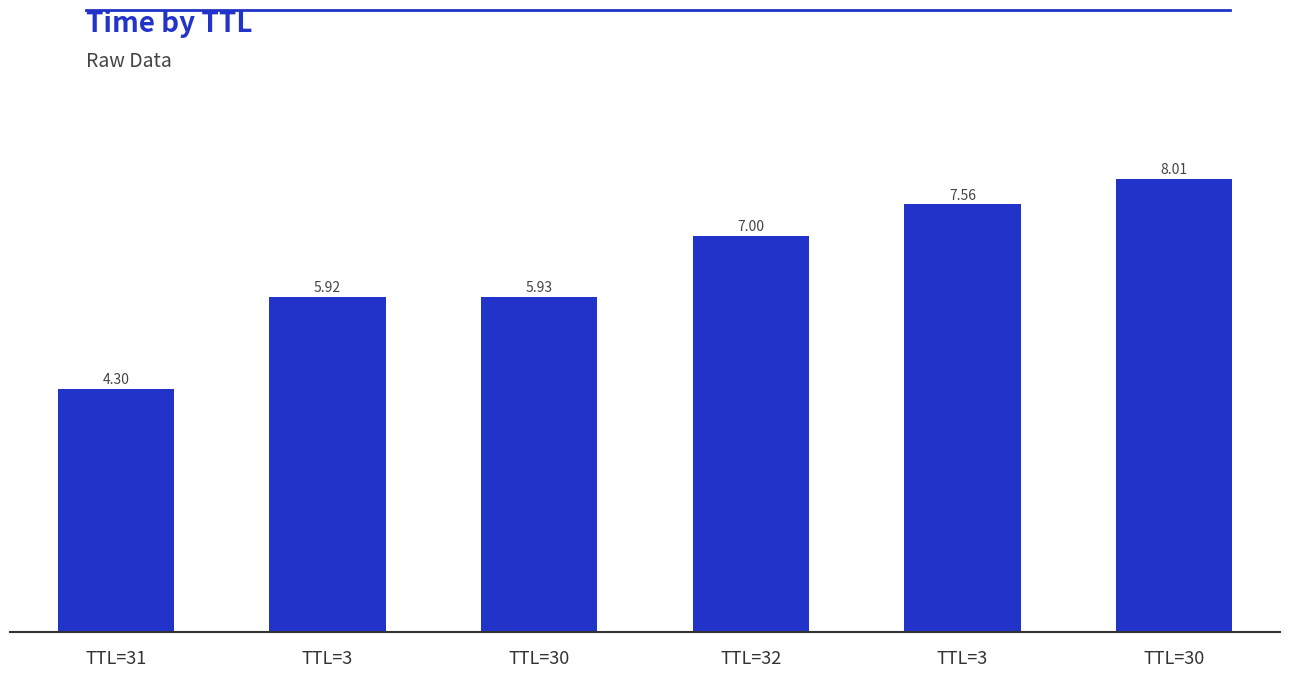

Reading left to right, what are all the values shown in this chart?

TTL=31=4.3	TTL=3=5.9	TTL=30=5.9	TTL=32=7.0	TTL=3=7.6	TTL=30=8.0